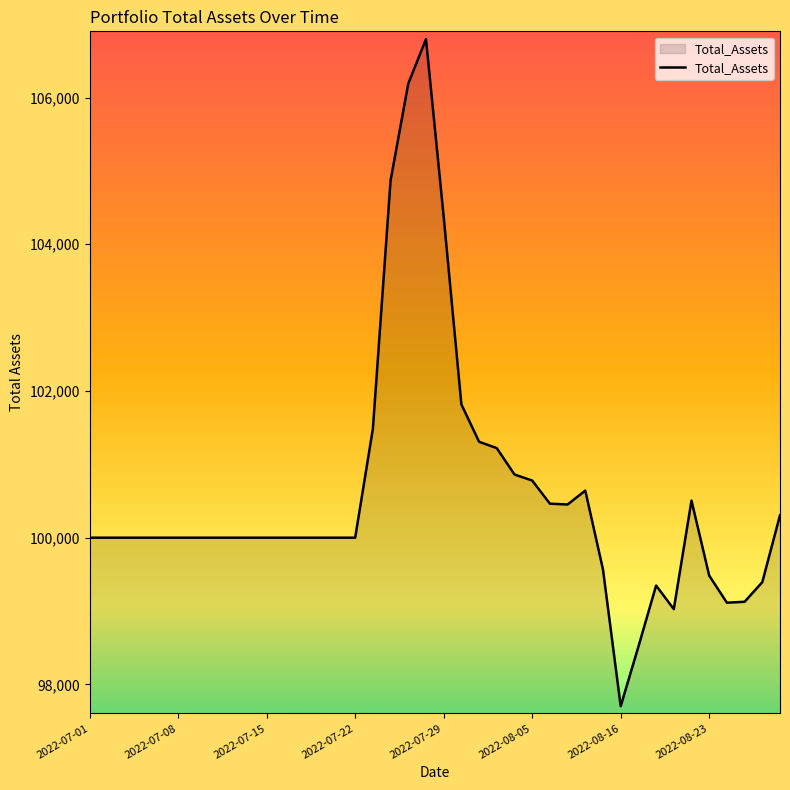

What is the maximum value shown in the chart?

106795.2